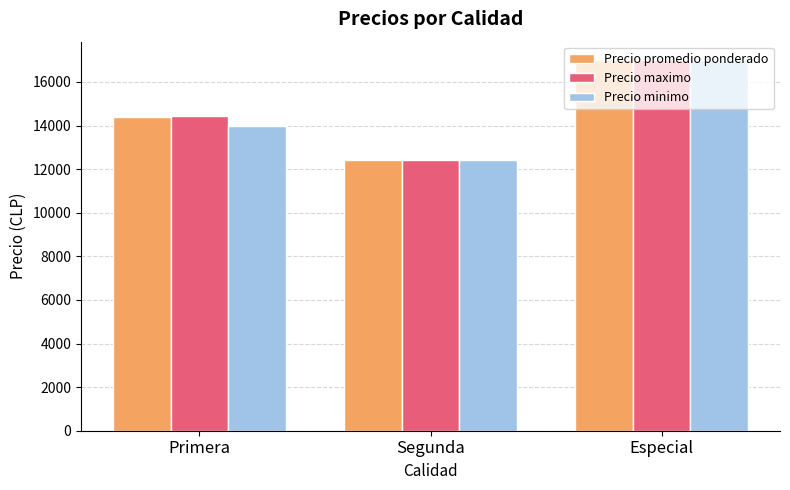

Is the value of Precio minimo at Segunda greater than the value of Precio promedio ponderado at Primera?

No